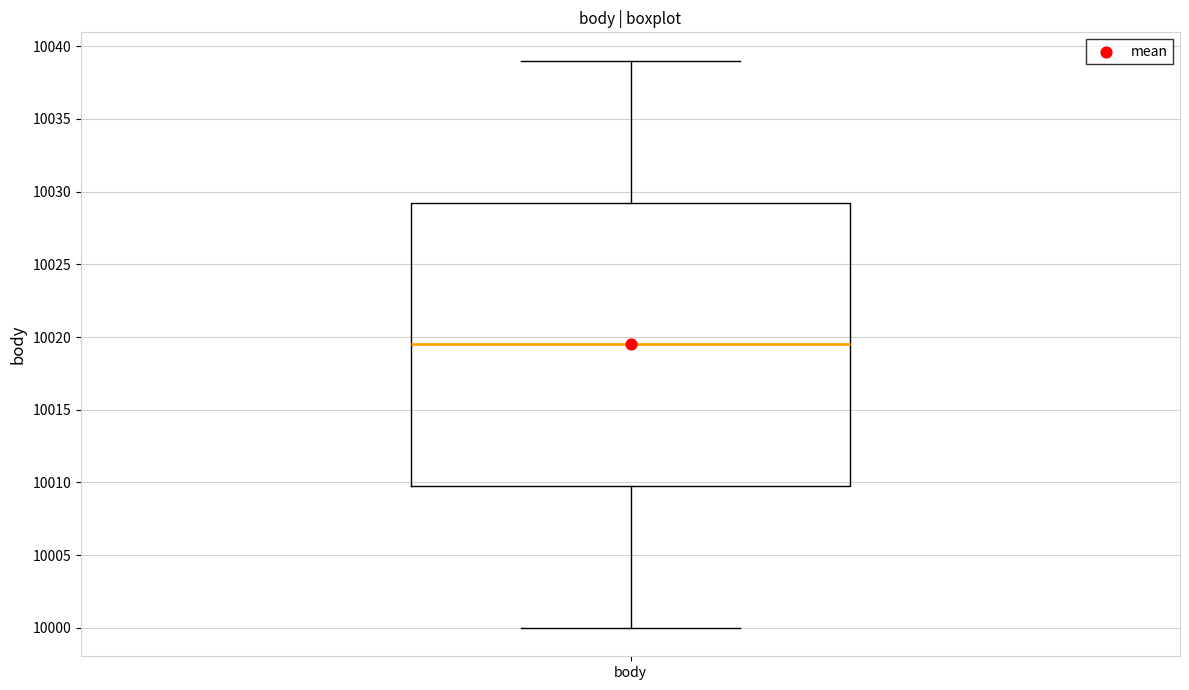

Where does the upper whisker of the box for body end on the y-axis? The values are not printed on the chart, so give them approximately, as read against the axis.

10039.0